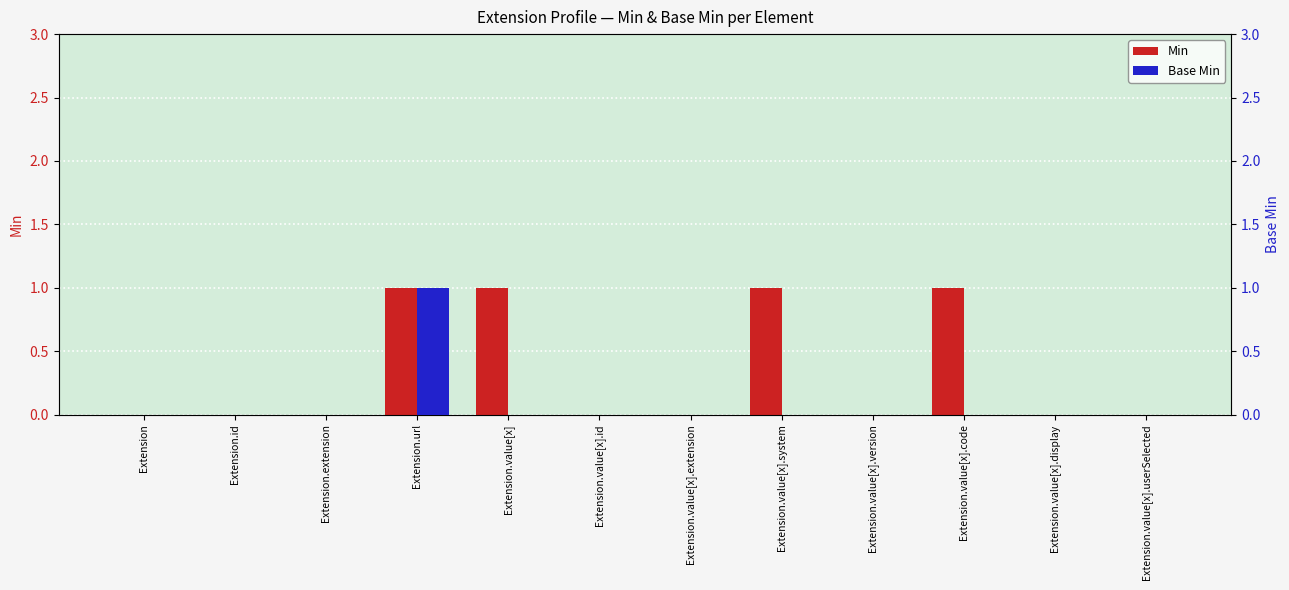

Is the value of Base Min at Extension.value[x].id greater than the value of Min at Extension.value[x].version?

No